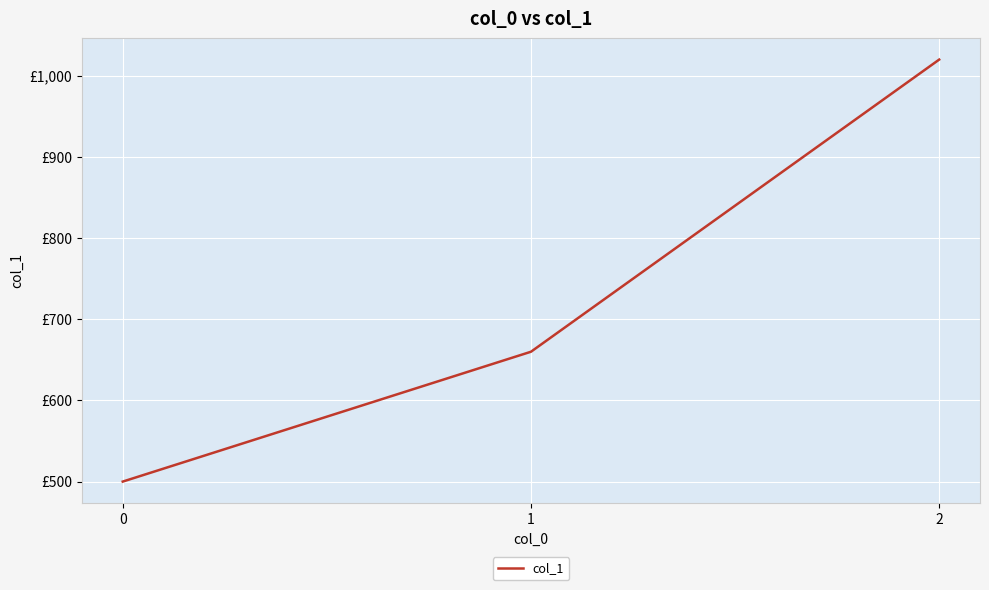

Is this an area chart (filled region under the line)?

No